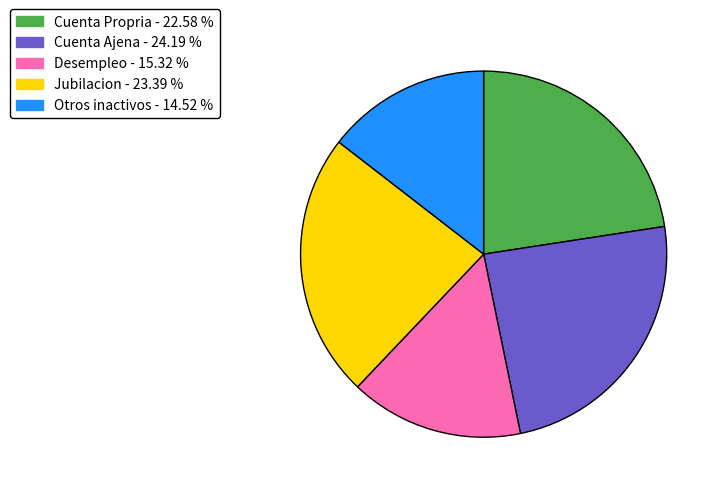

How many slices are in this pie chart?

5